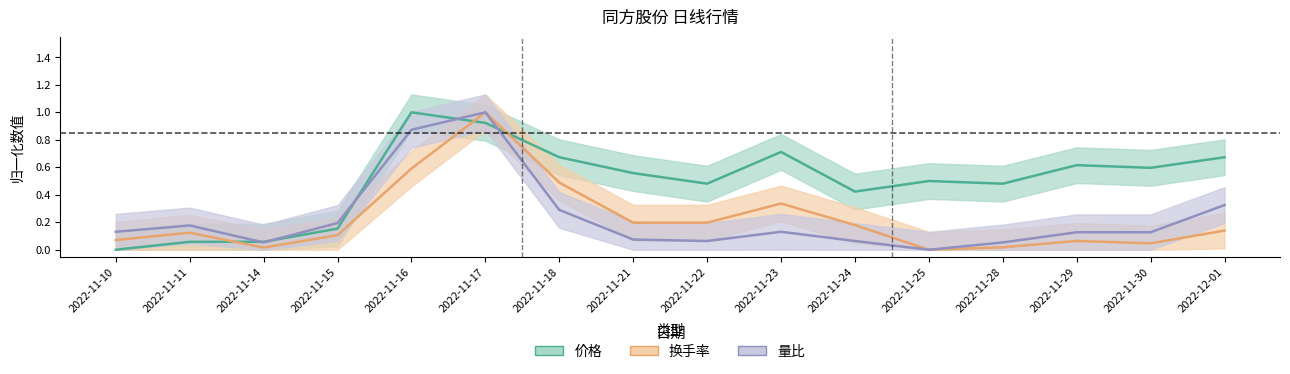

Reading left to right, transcribe all the data shown in this chart.

价格: 2022-11-10=0.0	2022-11-11=0.1	2022-11-14=0.1	2022-11-15=0.2	2022-11-16=1.0	2022-11-17=0.9	2022-11-18=0.7	2022-11-21=0.6	2022-11-22=0.5	2022-11-23=0.7	2022-11-24=0.4	2022-11-25=0.5	2022-11-28=0.5	2022-11-29=0.6	2022-11-30=0.6	2022-12-01=0.7
换手率: 2022-11-10=0.1	2022-11-11=0.1	2022-11-14=0.0	2022-11-15=0.1	2022-11-16=0.6	2022-11-17=1.0	2022-11-18=0.5	2022-11-21=0.2	2022-11-22=0.2	2022-11-23=0.3	2022-11-24=0.2	2022-11-25=0.0	2022-11-28=0.0	2022-11-29=0.1	2022-11-30=0.0	2022-12-01=0.1
量比: 2022-11-10=0.1	2022-11-11=0.2	2022-11-14=0.1	2022-11-15=0.2	2022-11-16=0.9	2022-11-17=1.0	2022-11-18=0.3	2022-11-21=0.1	2022-11-22=0.1	2022-11-23=0.1	2022-11-24=0.1	2022-11-25=0.0	2022-11-28=0.1	2022-11-29=0.1	2022-11-30=0.1	2022-12-01=0.3